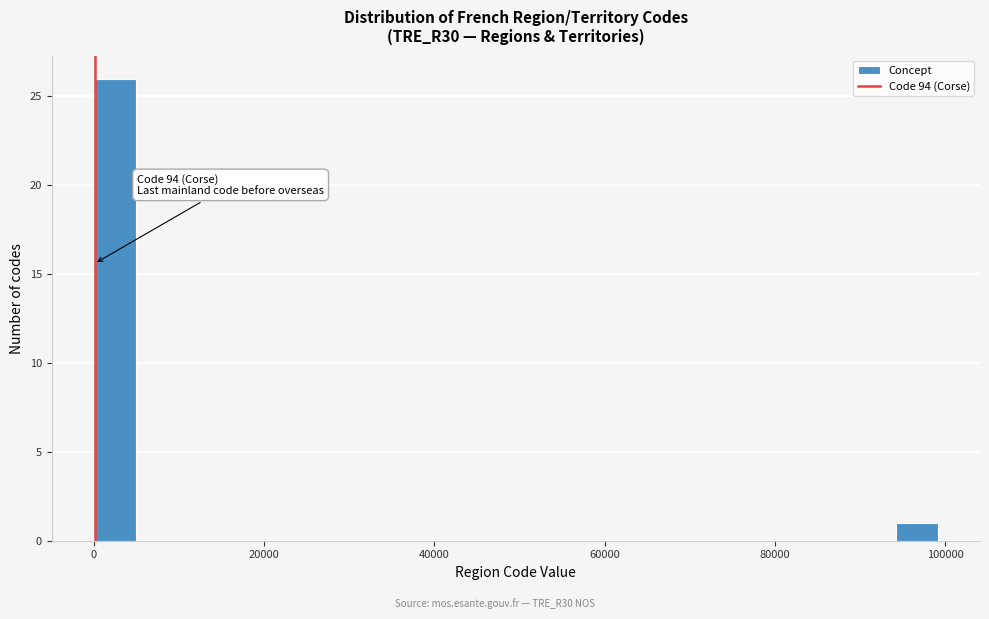

Read against the x-axis, roughly where is the centre of the tallest bar?

2000